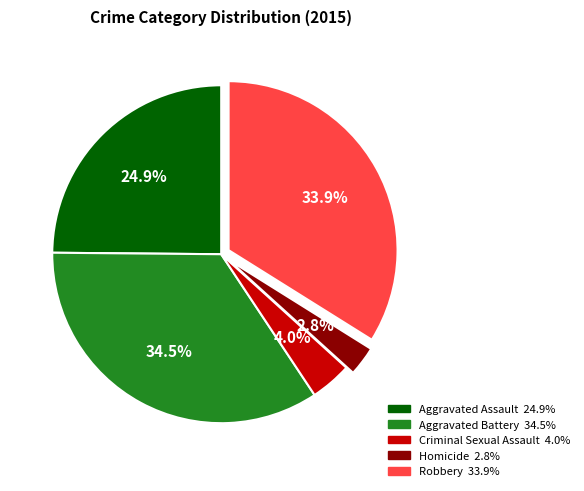

Combined, what portion of the pie is Homicide and Aggravated Battery?

37.3%